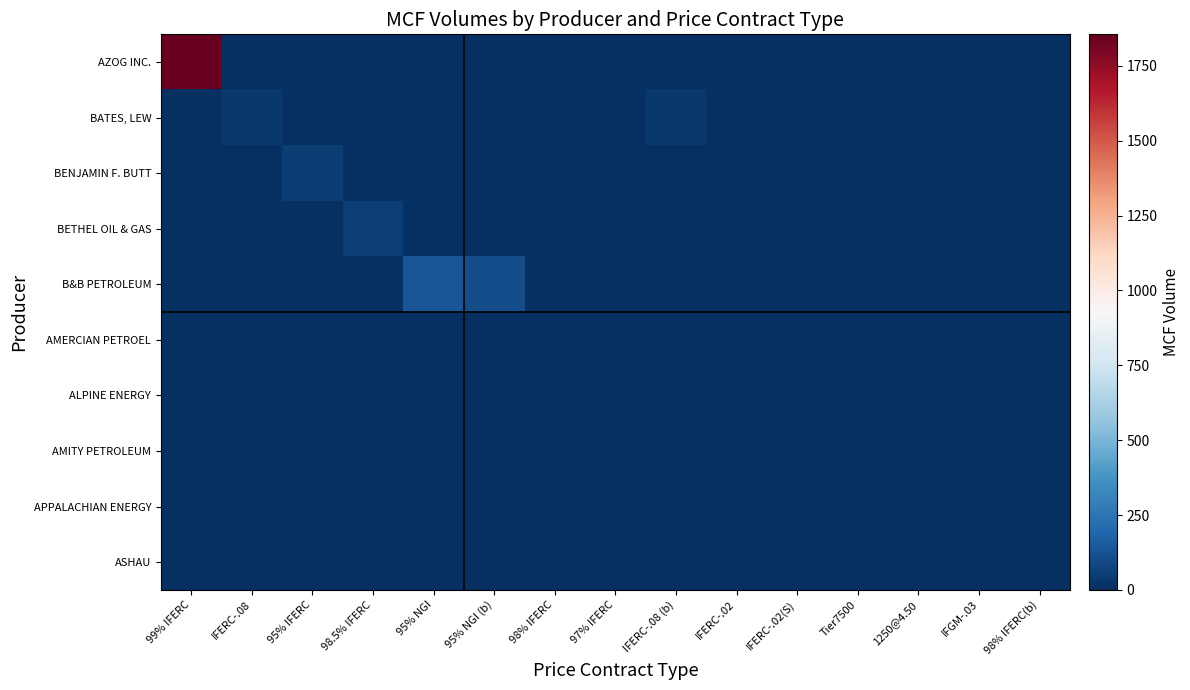

Reading left to right, what are all the values shown in this chart?

AZOG INC.: 99% IFERC=1855	IFERC-.08=0	95% IFERC=0	98.5% IFERC=0	95% NGI=0	95% NGI (b)=0	98% IFERC=0	97% IFERC=0	IFERC-.08 (b)=0	IFERC-.02=0	IFERC-.02(S)=0	Tier7500=0	1250@4.50=0	IFGM-.03=0	98% IFERC(b)=0
BATES, LEW: 99% IFERC=0	IFERC-.08=30	95% IFERC=0	98.5% IFERC=0	95% NGI=0	95% NGI (b)=0	98% IFERC=0	97% IFERC=0	IFERC-.08 (b)=30	IFERC-.02=0	IFERC-.02(S)=0	Tier7500=0	1250@4.50=0	IFGM-.03=0	98% IFERC(b)=0
BENJAMIN F. BUTT: 99% IFERC=0	IFERC-.08=0	95% IFERC=44	98.5% IFERC=0	95% NGI=0	95% NGI (b)=0	98% IFERC=0	97% IFERC=0	IFERC-.08 (b)=0	IFERC-.02=0	IFERC-.02(S)=0	Tier7500=0	1250@4.50=0	IFGM-.03=0	98% IFERC(b)=0
BETHEL OIL & GAS: 99% IFERC=0	IFERC-.08=0	95% IFERC=0	98.5% IFERC=54	95% NGI=0	95% NGI (b)=0	98% IFERC=0	97% IFERC=0	IFERC-.08 (b)=0	IFERC-.02=0	IFERC-.02(S)=0	Tier7500=0	1250@4.50=0	IFGM-.03=0	98% IFERC(b)=0
B&B PETROLEUM: 99% IFERC=0	IFERC-.08=0	95% IFERC=0	98.5% IFERC=0	95% NGI=132	95% NGI (b)=106	98% IFERC=0	97% IFERC=0	IFERC-.08 (b)=0	IFERC-.02=0	IFERC-.02(S)=0	Tier7500=0	1250@4.50=0	IFGM-.03=0	98% IFERC(b)=0
AMERCIAN PETROEL: 99% IFERC=0	IFERC-.08=0	95% IFERC=0	98.5% IFERC=0	95% NGI=0	95% NGI (b)=0	98% IFERC=0	97% IFERC=0	IFERC-.08 (b)=0	IFERC-.02=0	IFERC-.02(S)=0	Tier7500=0	1250@4.50=0	IFGM-.03=0	98% IFERC(b)=0
ALPINE ENERGY: 99% IFERC=0	IFERC-.08=0	95% IFERC=0	98.5% IFERC=0	95% NGI=0	95% NGI (b)=0	98% IFERC=0	97% IFERC=0	IFERC-.08 (b)=0	IFERC-.02=0	IFERC-.02(S)=0	Tier7500=0	1250@4.50=0	IFGM-.03=0	98% IFERC(b)=0
AMITY PETROLEUM: 99% IFERC=0	IFERC-.08=0	95% IFERC=0	98.5% IFERC=0	95% NGI=0	95% NGI (b)=0	98% IFERC=0	97% IFERC=0	IFERC-.08 (b)=0	IFERC-.02=0	IFERC-.02(S)=0	Tier7500=0	1250@4.50=0	IFGM-.03=0	98% IFERC(b)=0
APPALACHIAN ENERGY: 99% IFERC=0	IFERC-.08=0	95% IFERC=0	98.5% IFERC=0	95% NGI=0	95% NGI (b)=0	98% IFERC=0	97% IFERC=0	IFERC-.08 (b)=0	IFERC-.02=0	IFERC-.02(S)=0	Tier7500=0	1250@4.50=0	IFGM-.03=0	98% IFERC(b)=0
ASHAU: 99% IFERC=0	IFERC-.08=0	95% IFERC=0	98.5% IFERC=0	95% NGI=0	95% NGI (b)=0	98% IFERC=0	97% IFERC=0	IFERC-.08 (b)=0	IFERC-.02=0	IFERC-.02(S)=0	Tier7500=0	1250@4.50=0	IFGM-.03=0	98% IFERC(b)=0